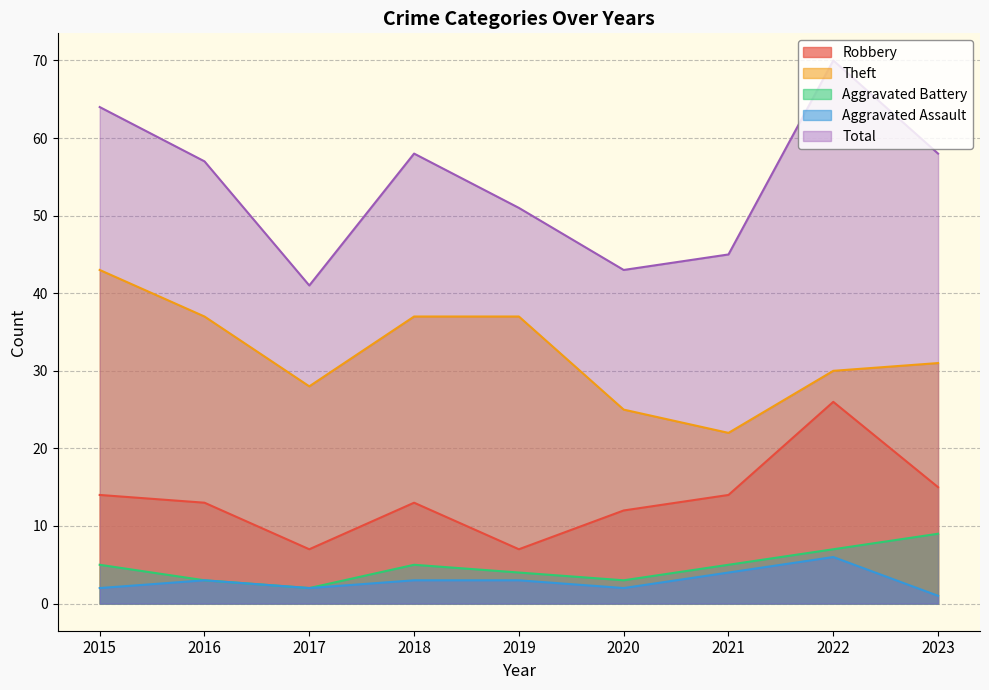

At which category does Total reach its first local valley?

2017